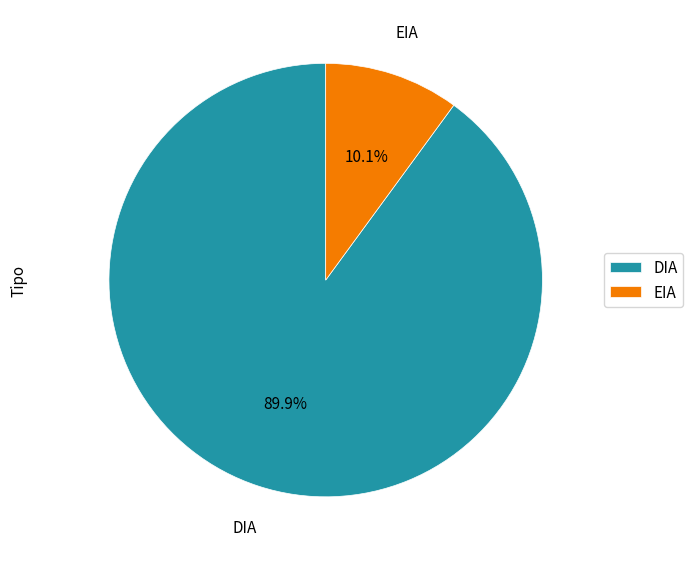

What percentage is the EIA slice, to the nearest percent?

10%